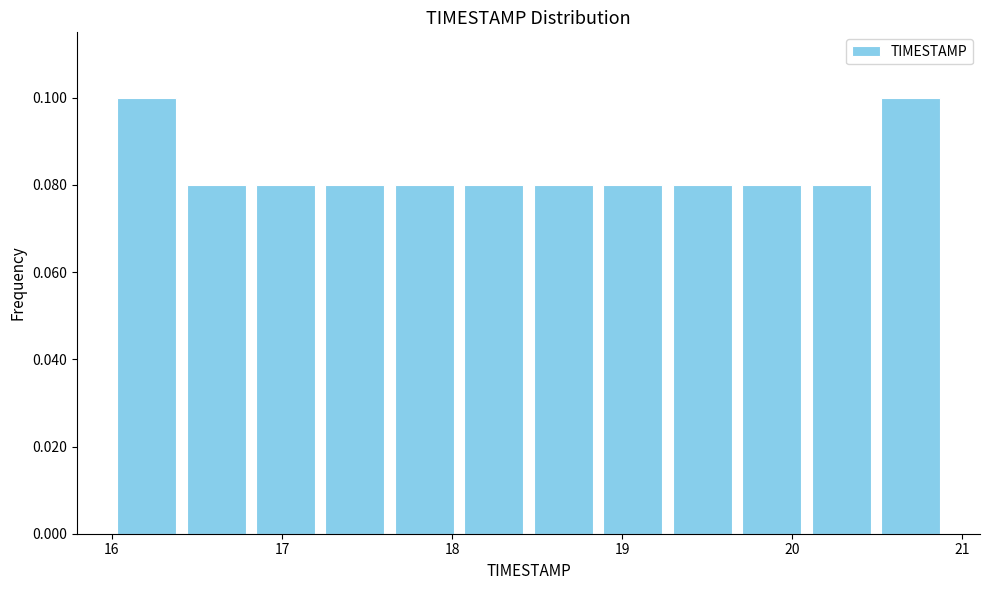

Reading left to right, transcribe this chart: for each bar, give the range it covers on the x-axis and its height. Neither the bar edges nor the heights are printed on the chart, so give them approximately, as read against the axes.

16.0 to 16.4: 0.10
16.4 to 16.8: 0.08
16.8 to 17.2: 0.08
17.2 to 17.6: 0.08
17.6 to 18.0: 0.08
18.0 to 18.5: 0.08
18.5 to 18.9: 0.08
18.9 to 19.3: 0.08
19.3 to 19.7: 0.08
19.7 to 20.1: 0.08
20.1 to 20.5: 0.08
20.5 to 20.9: 0.10